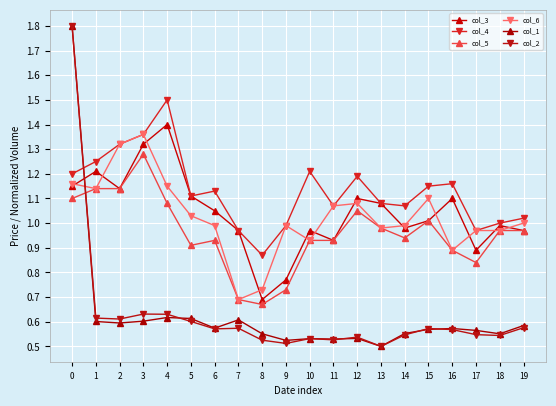

Which series has the largest range (max minus min)?

col_1